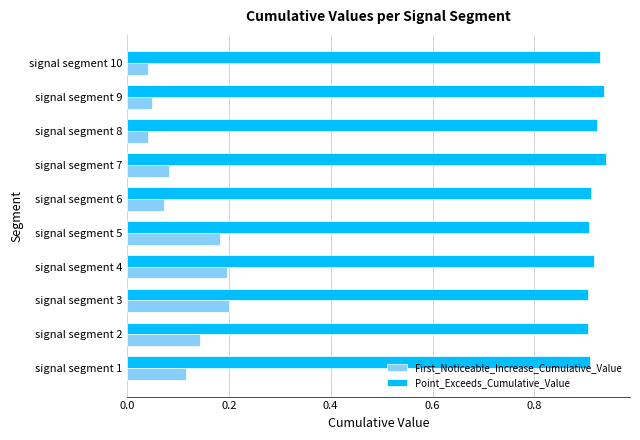

What is the sum of all First_Noticeable_Increase_Cumulative_Value values?

1.1